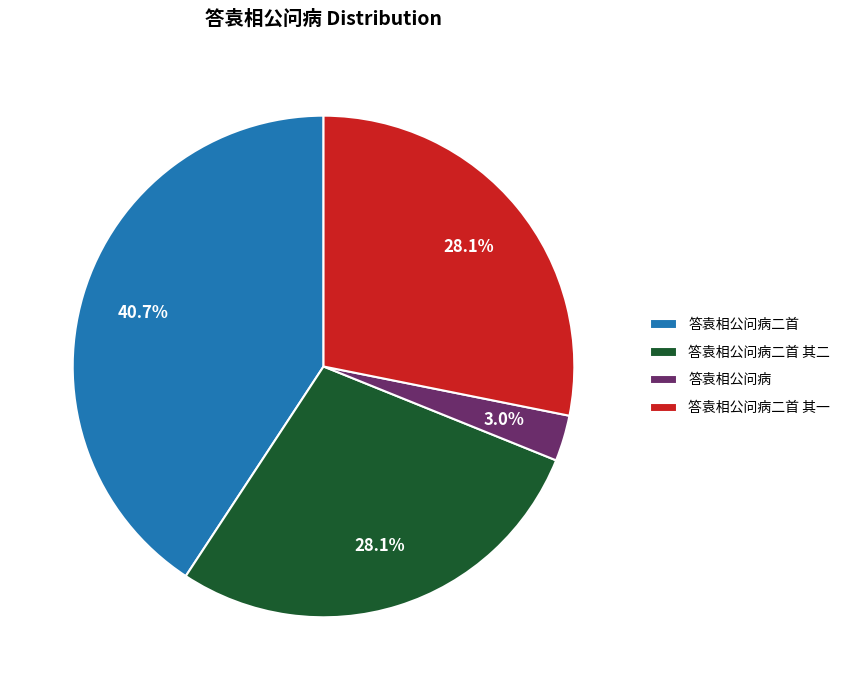

Between 答袁相公问病二首 其二 and 答袁相公问病二首, which is larger?

答袁相公问病二首